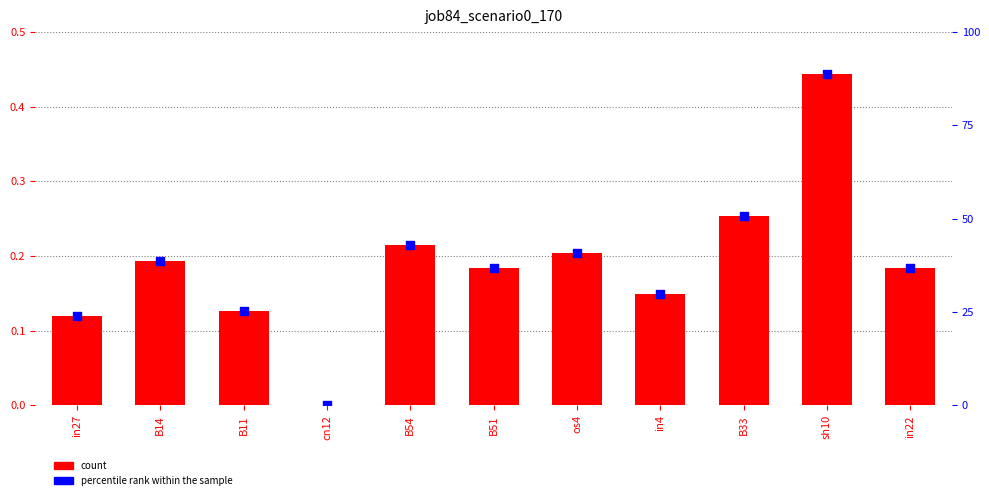

Which series has the widest spread of Y values?

percentile rank within the sample